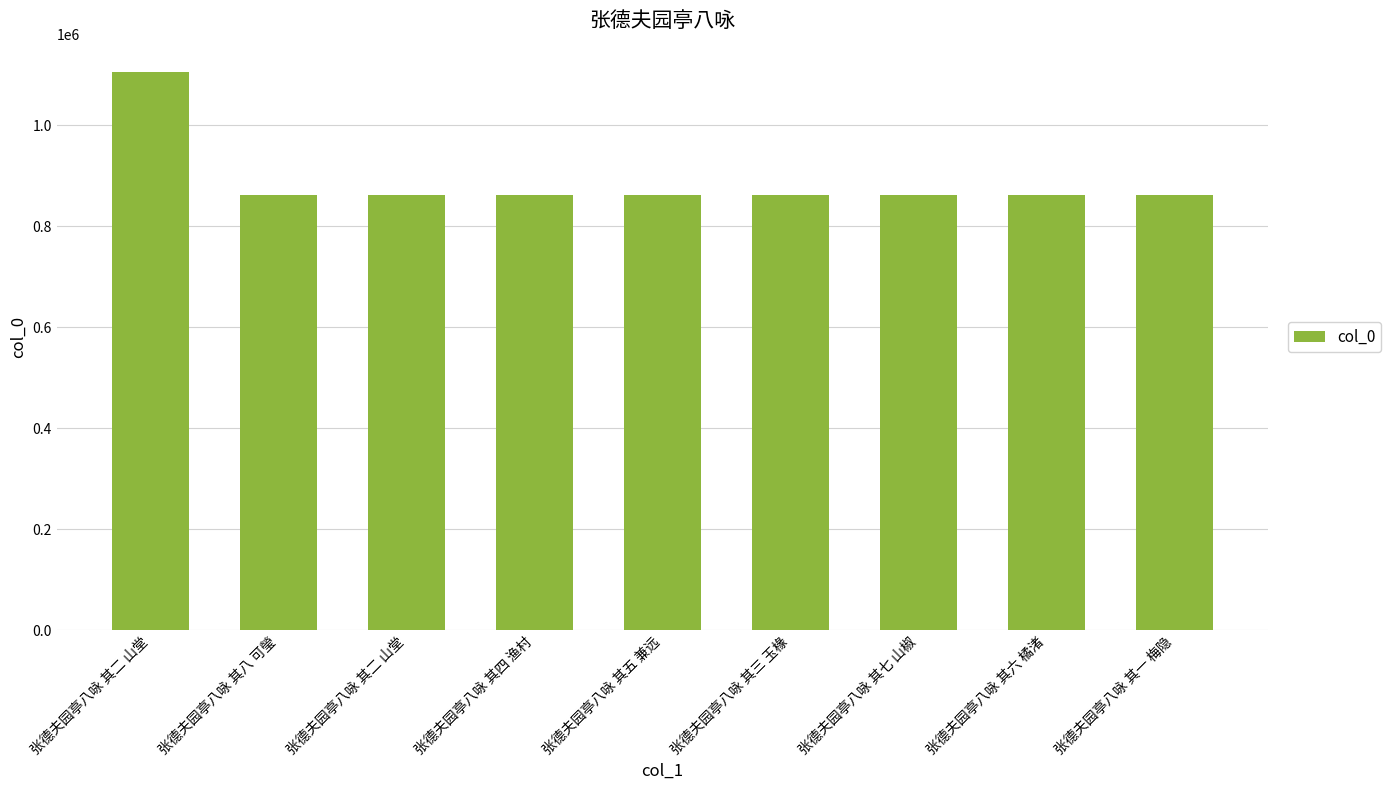

How many bars are there in total?

9